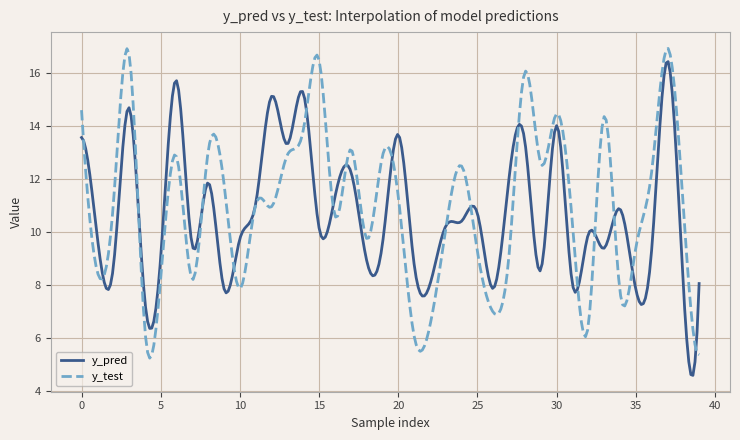

What is the highest value of the y_pred series?

16.4